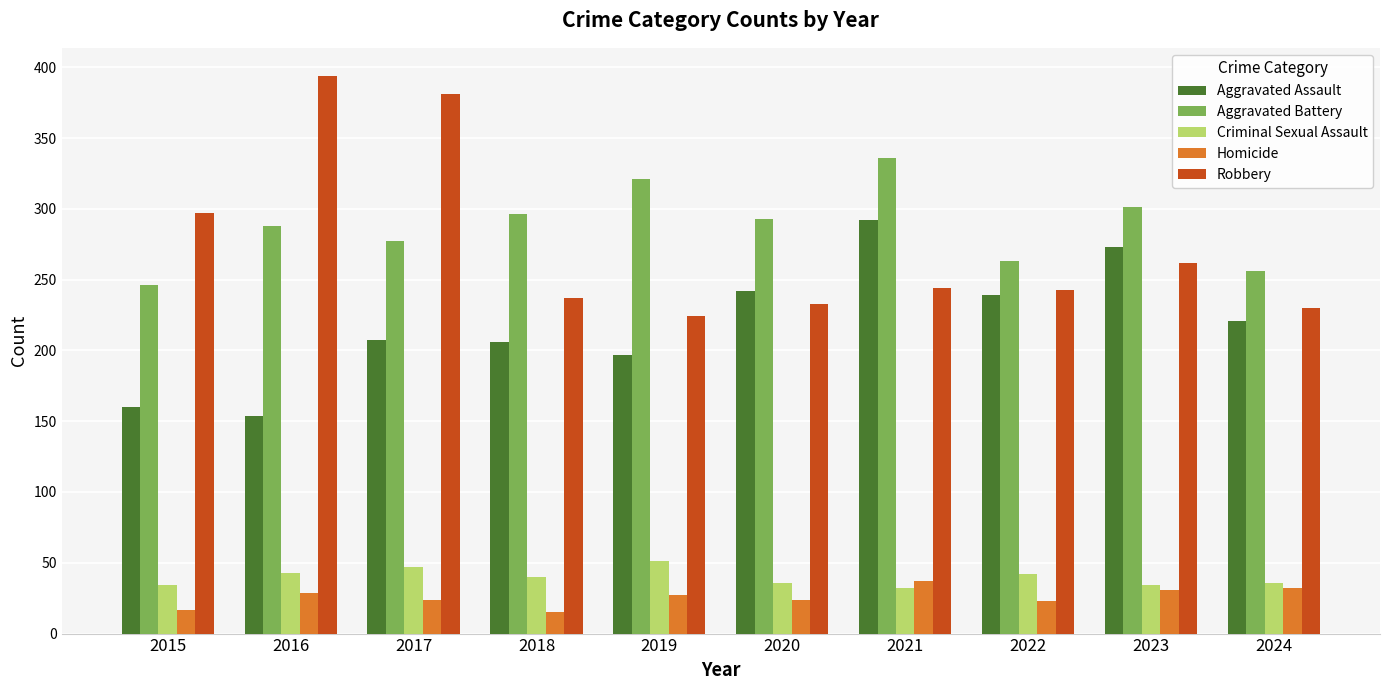

At how many categories does at least one series exceed 122?

10